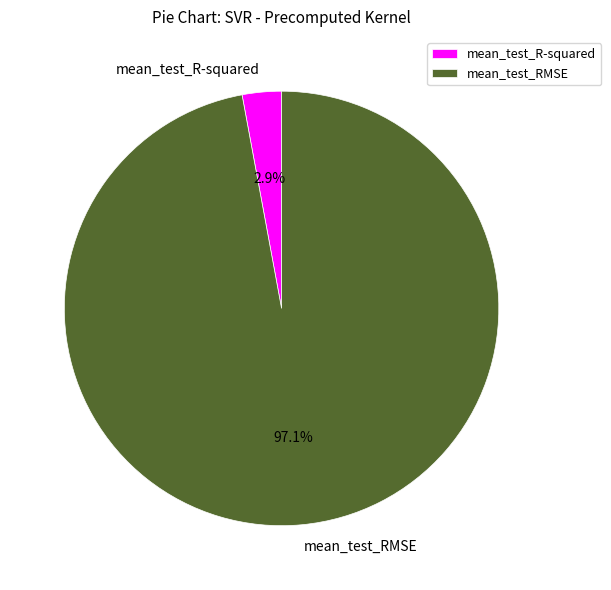

To the nearest percent, what percentage of the pie is mean_test_RMSE?

97%